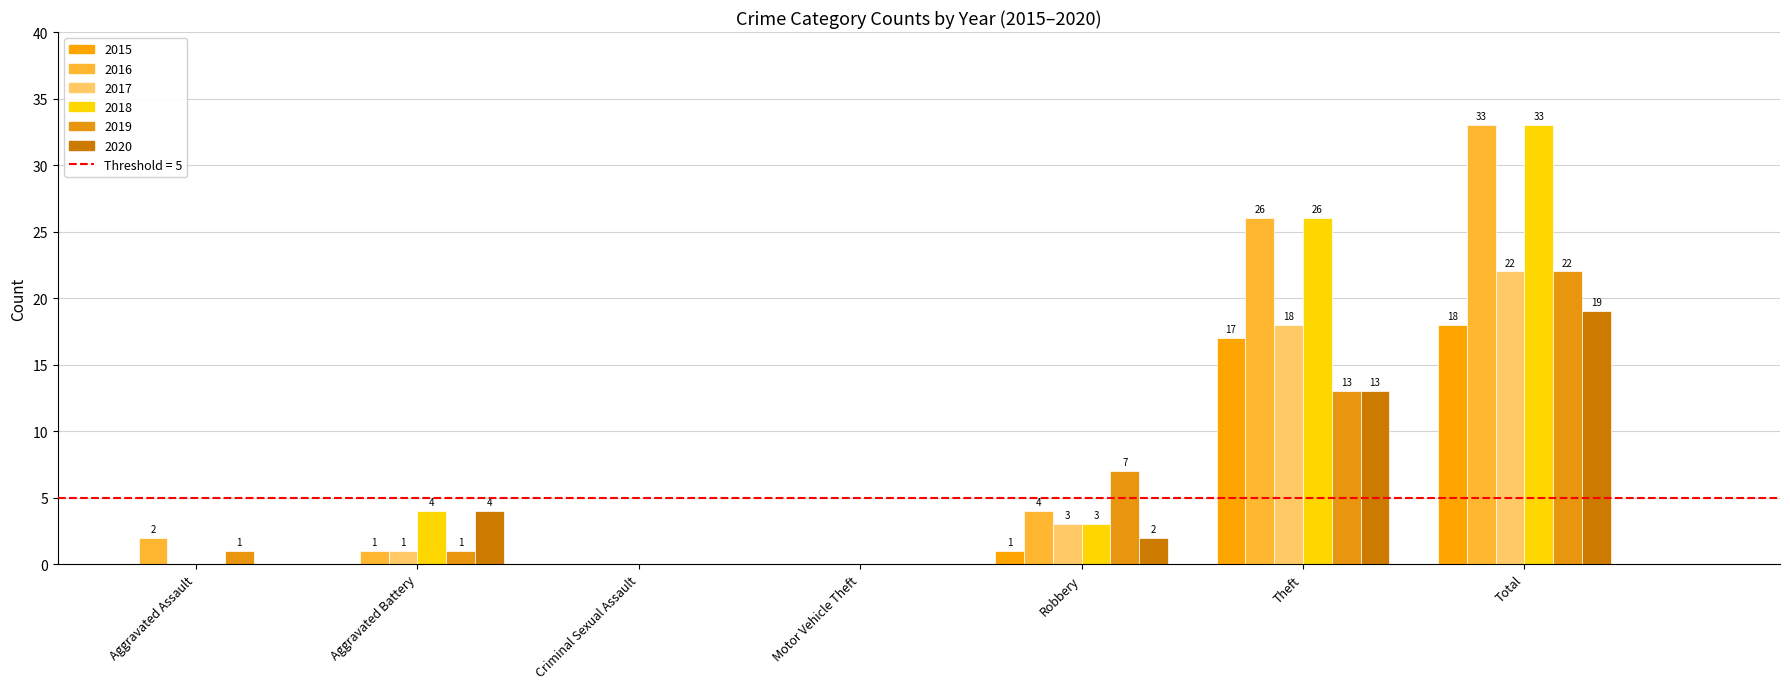

At which label does 2015 reach its peak?

Total